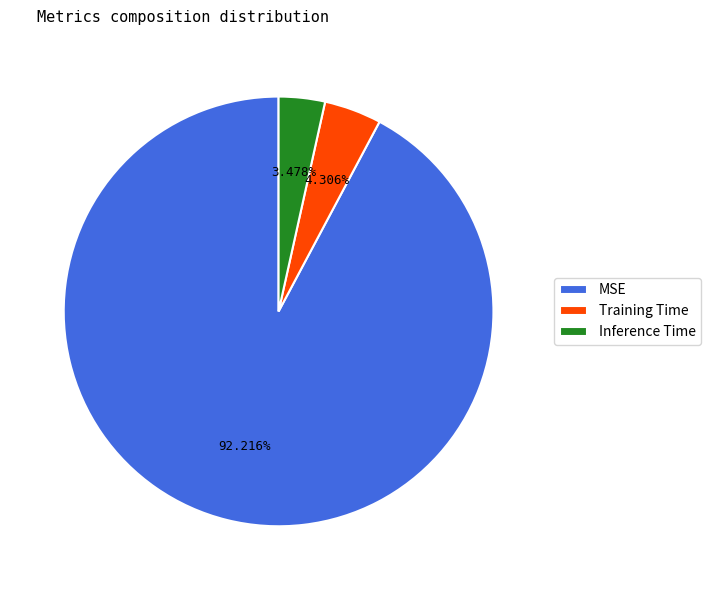

Which has a higher value, Training Time or Inference Time?

Training Time